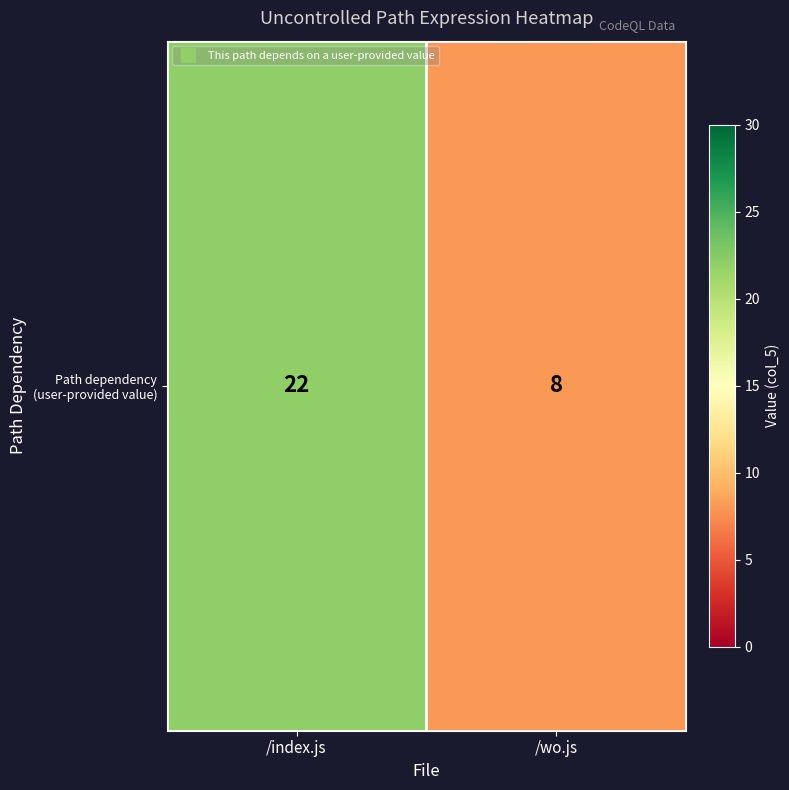

How many data points are less than 22?

1